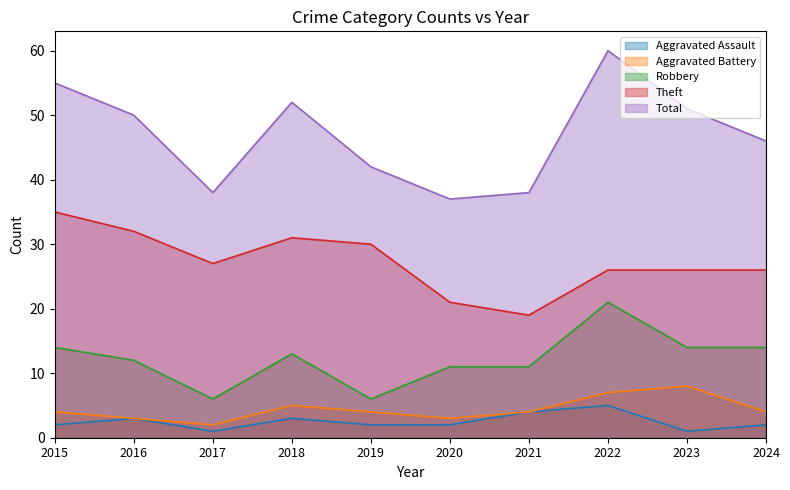

The Total series shows 60 at 2022. True or false?

True